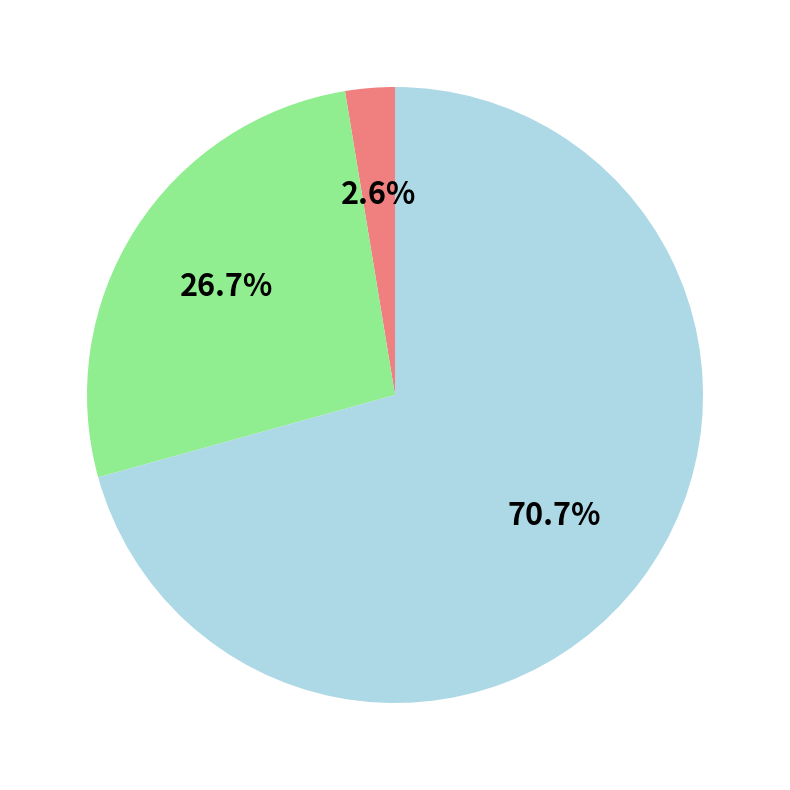

Is there a majority slice in this chart?

Yes